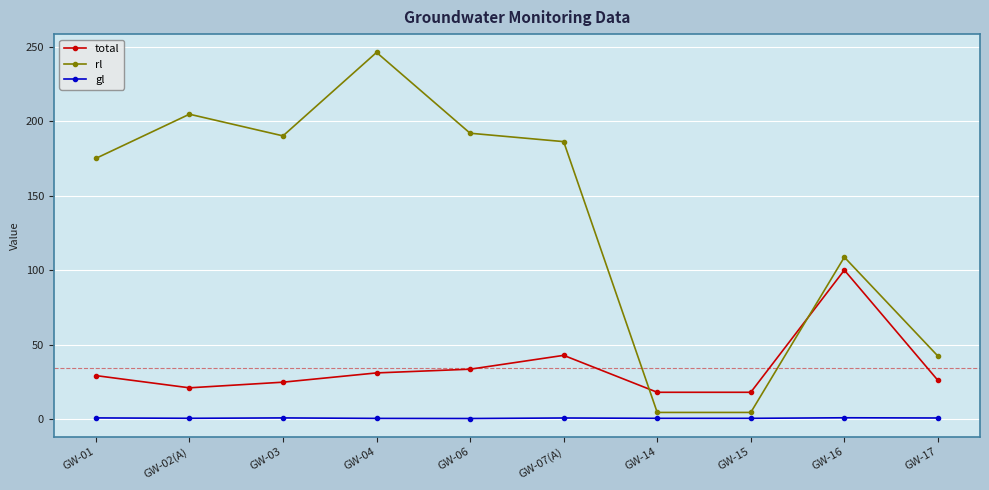

Which series has the largest total across all categories?

rl